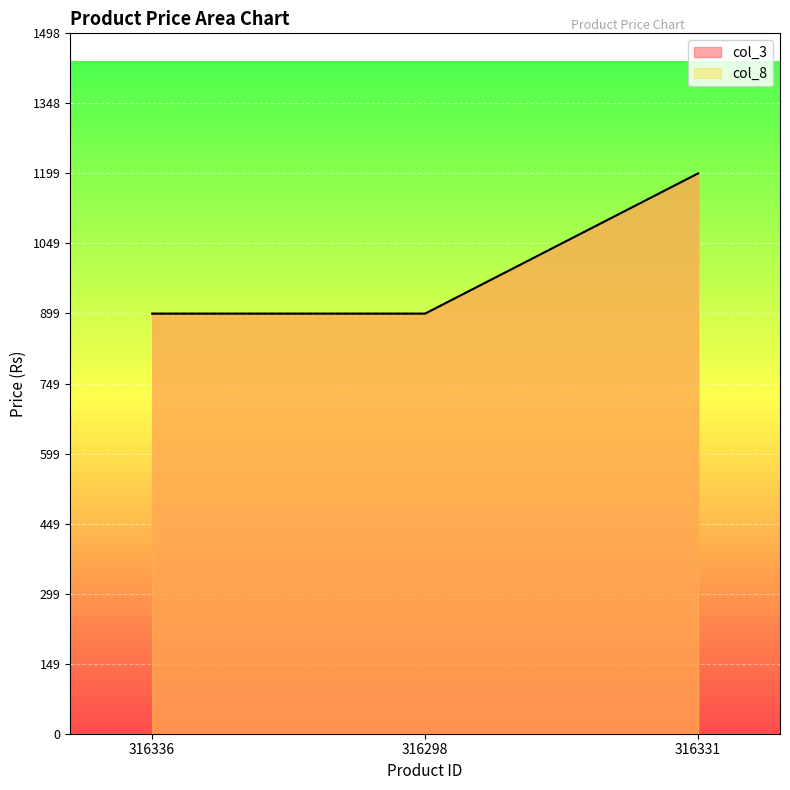

Reading left to right, what are all the values shown in this chart?

col_3: 316336=899	316298=899	316331=1199
col_8: 316336=899	316298=899	316331=1199